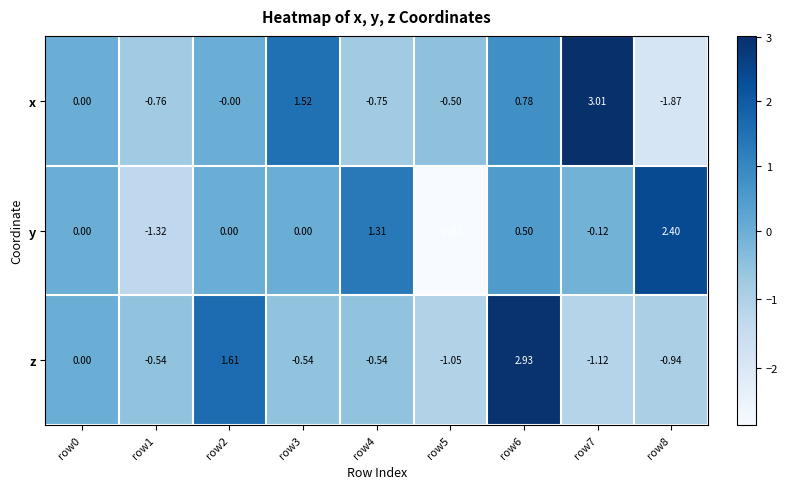

How many data points in y are less than 0?

3